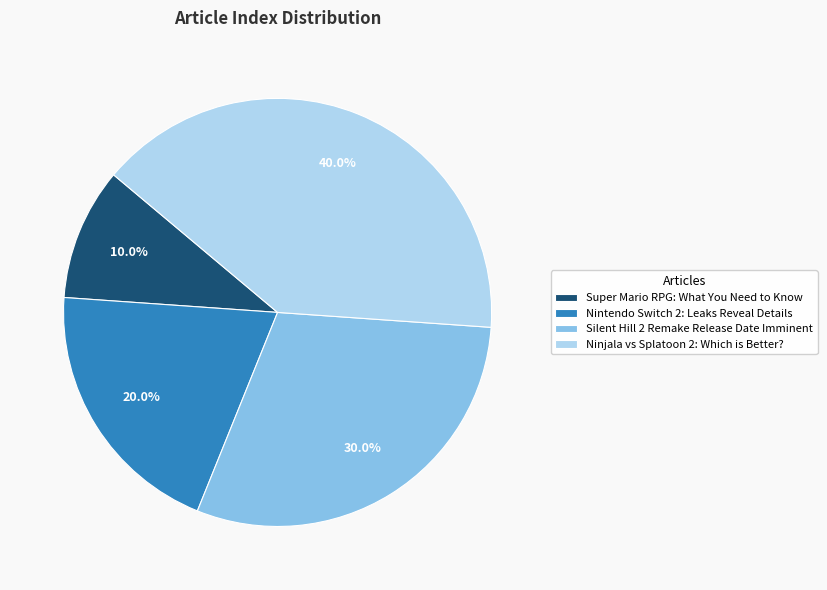

To the nearest percent, what is the average slice percentage?

25%